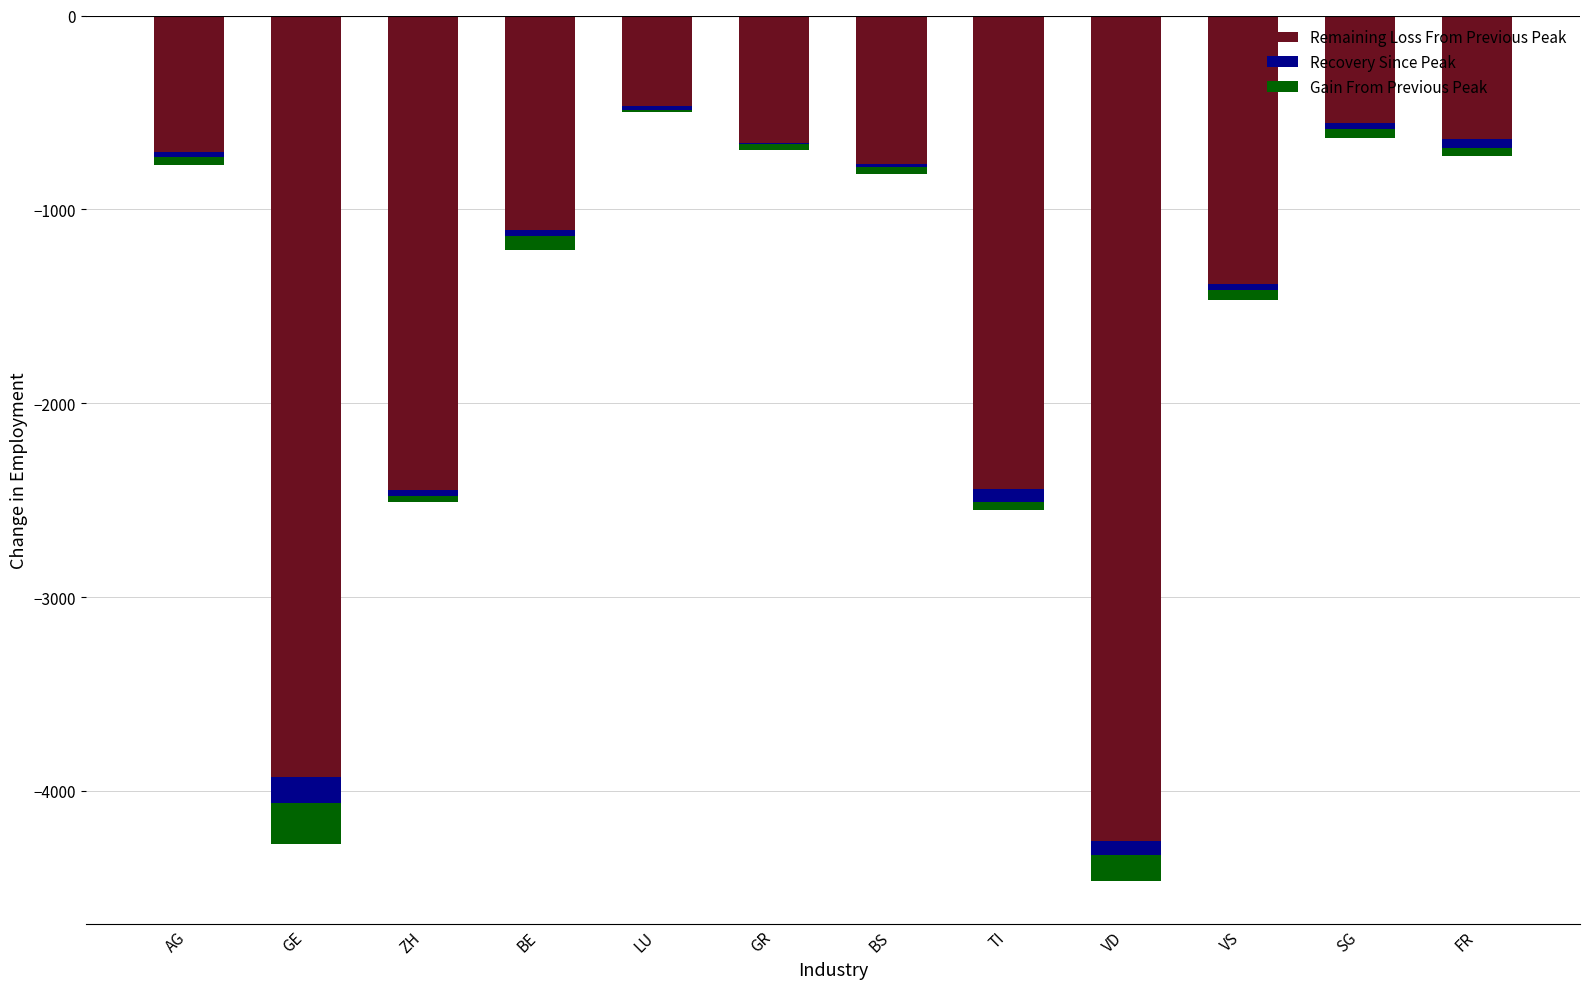

Rank the series at LU from highest to lowest value.

Gain From Previous Peak, Recovery Since Peak, Remaining Loss From Previous Peak